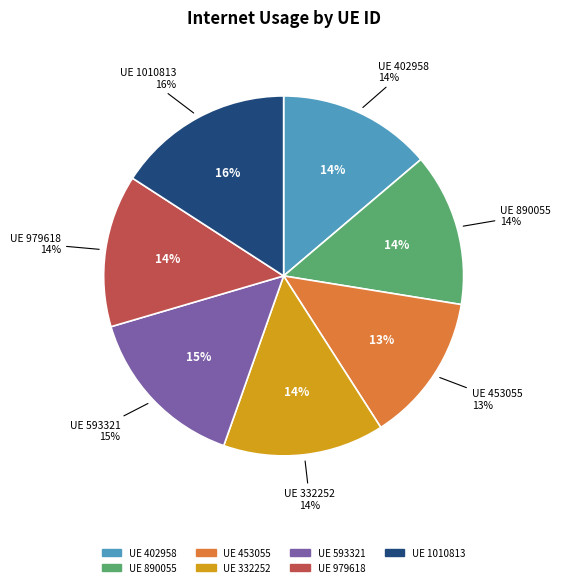

To the nearest percent, what is the combined percentage of 453055 and 593321?

28%